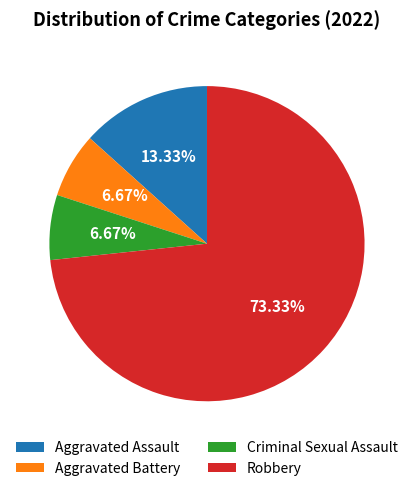

Which slice is the largest?

Robbery